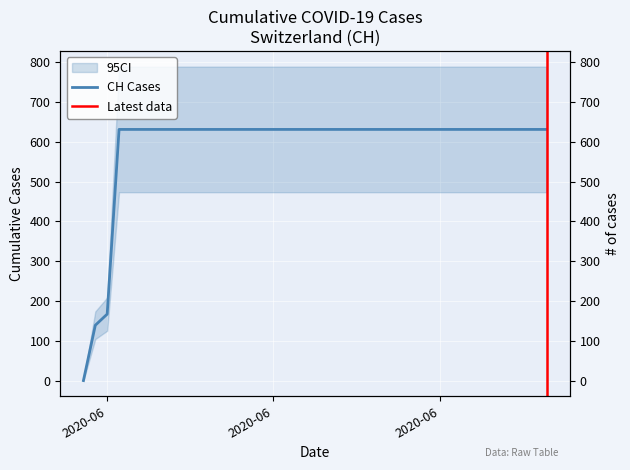

Is this an area chart (filled region under the line)?

No